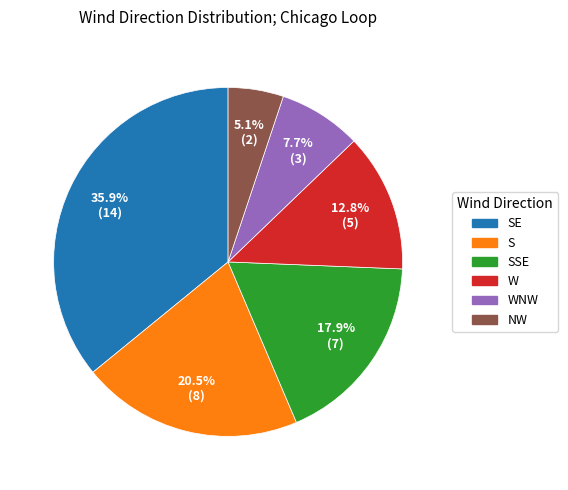

Is there a majority slice in this chart?

No